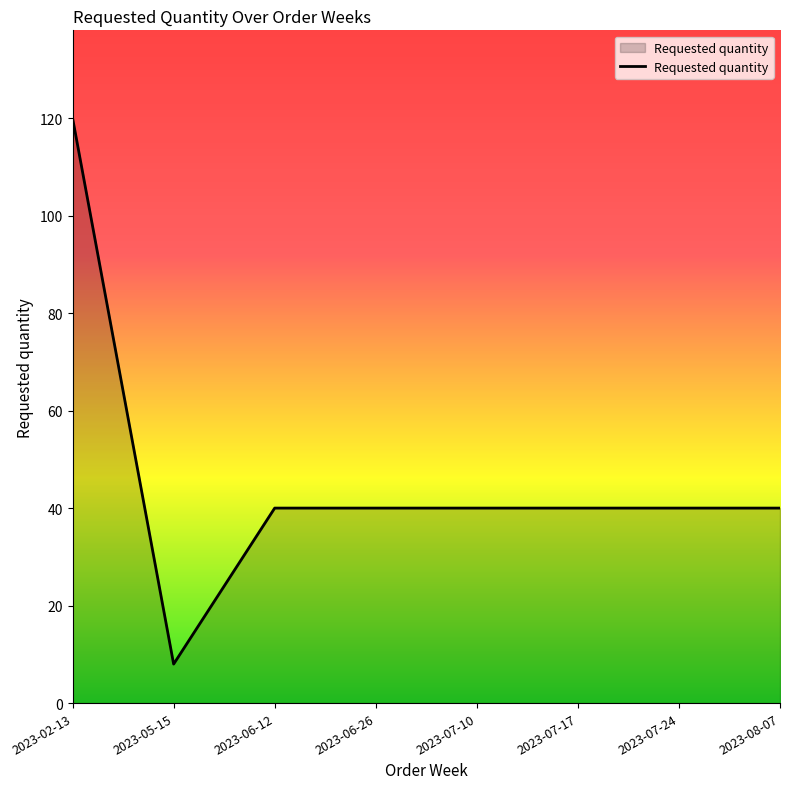

What is the change in value from 2023-02-13 to 2023-08-07?

-80